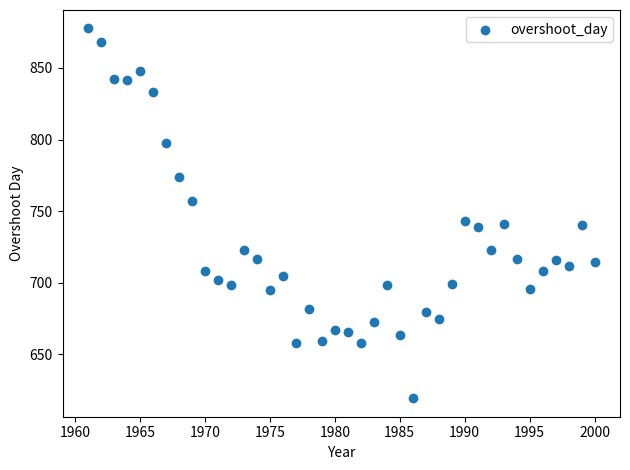

What is the range of Y values (max minus min)?

258.0